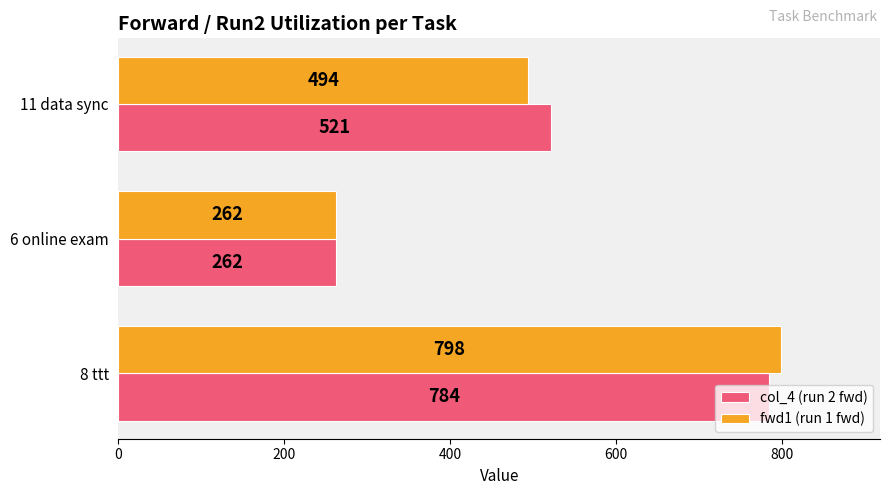

How many data points does each series have?

3